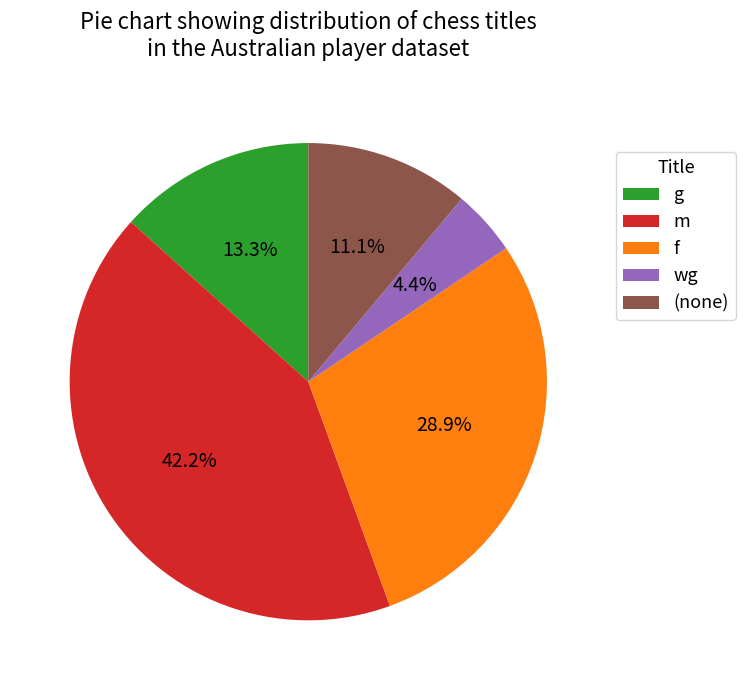

Is the sum of wg and m greater than half?

No